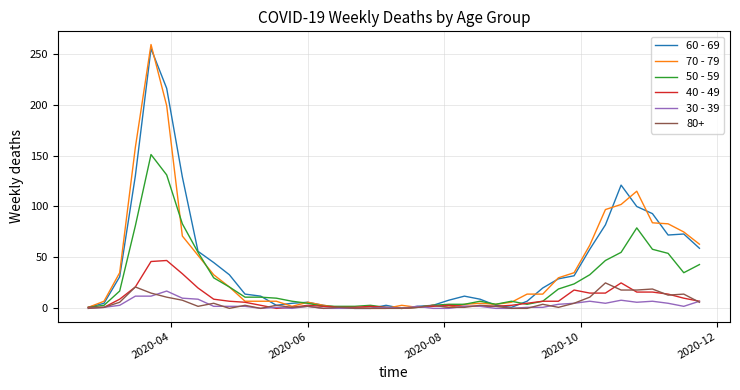

What is the difference between the second highest and minimum values in the 50 - 59 series?

131